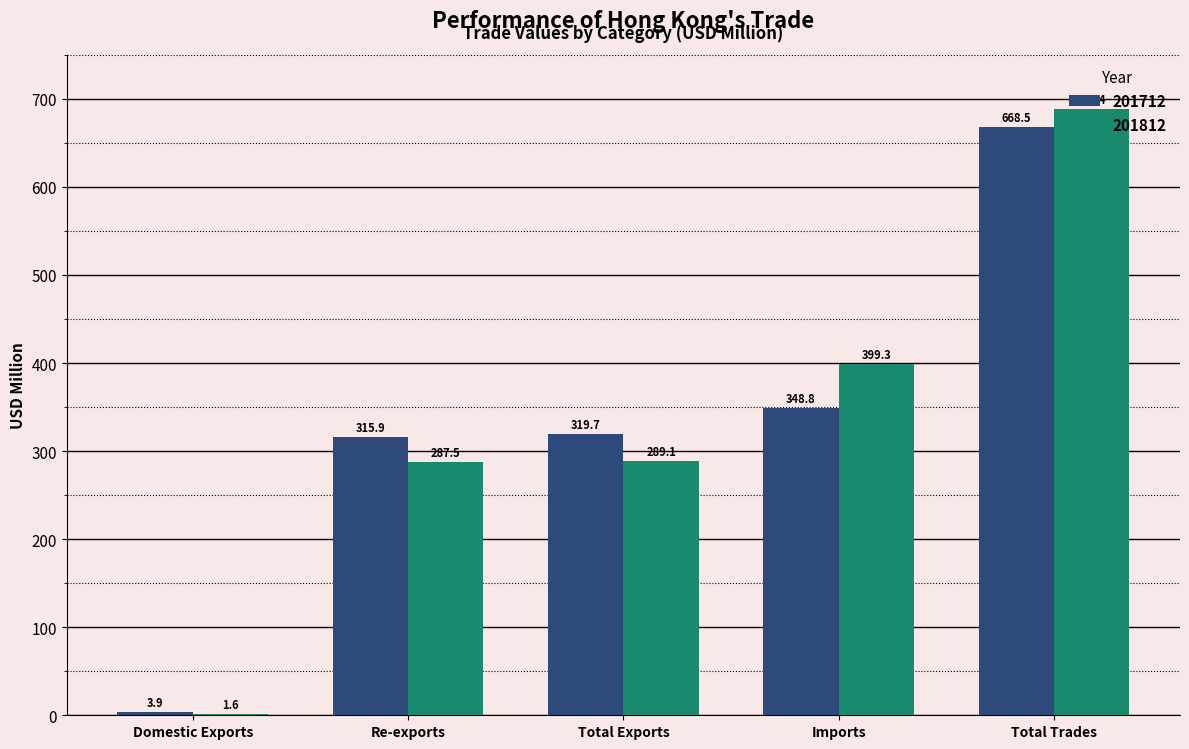

What is the sum of the 201812 values at Total Trades and Total Exports?

977.6